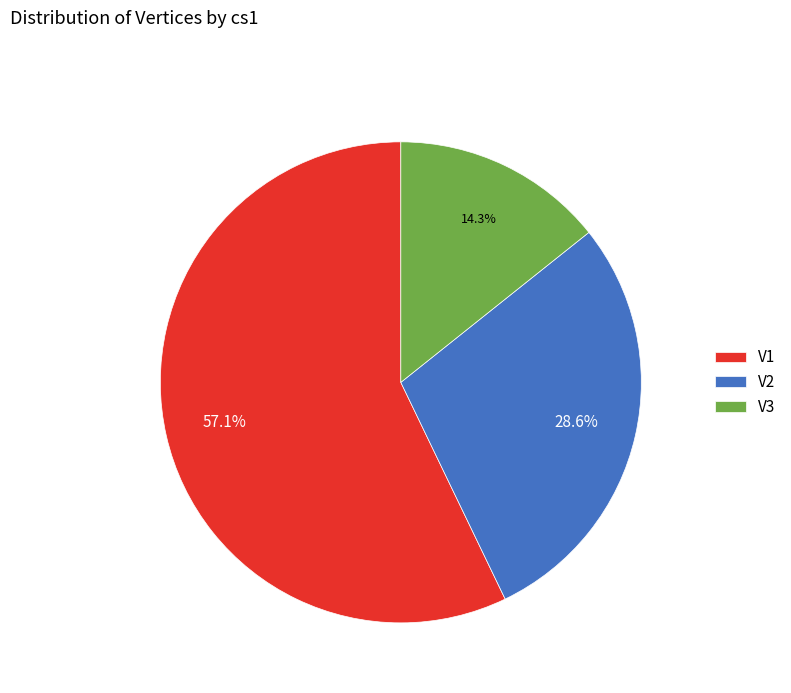

Is it true that V3 is 14% of the pie?

True